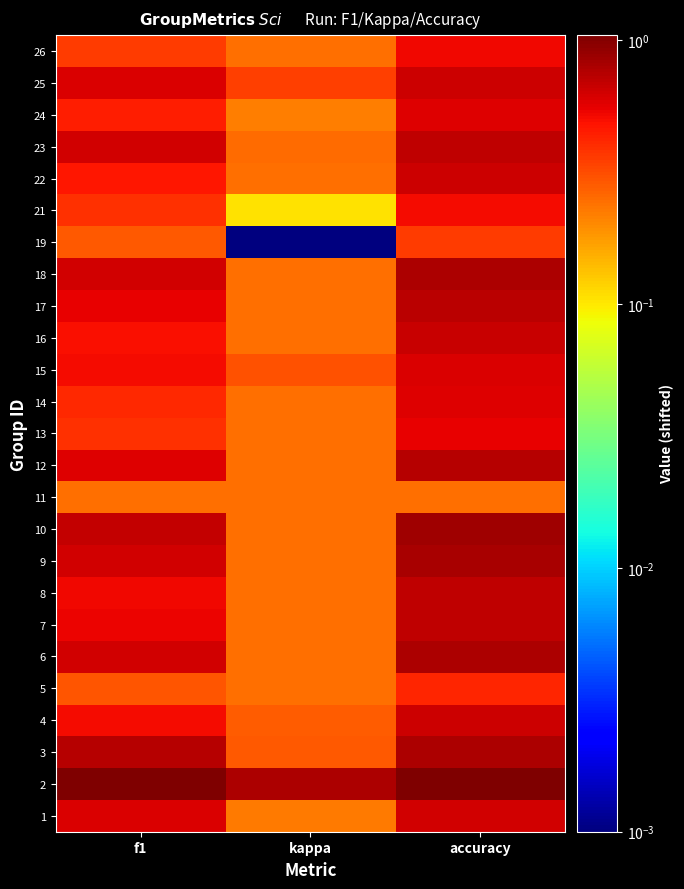

How many categories are shown in the chart?

3